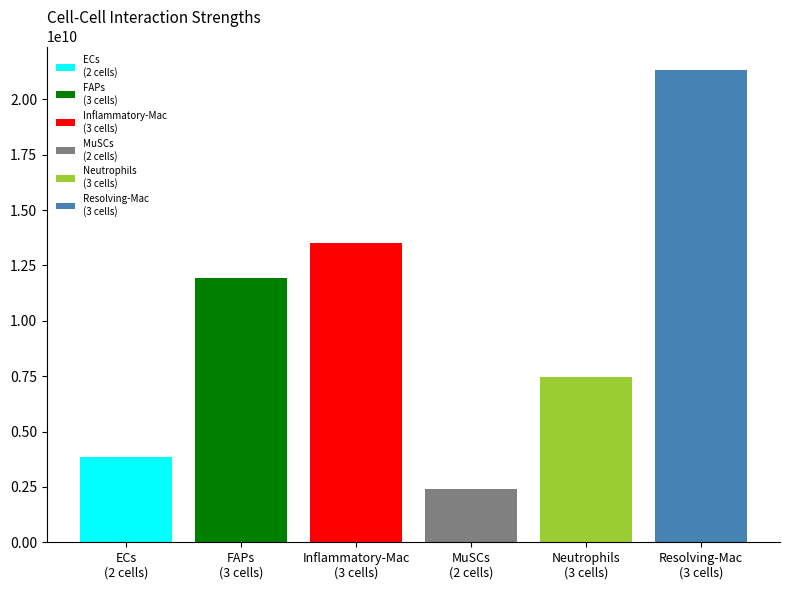

What is the minimum value shown in the chart?

2390634508.7